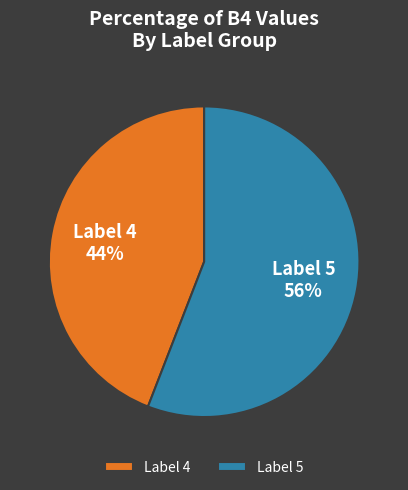

Count the number of slices in the pie.

2